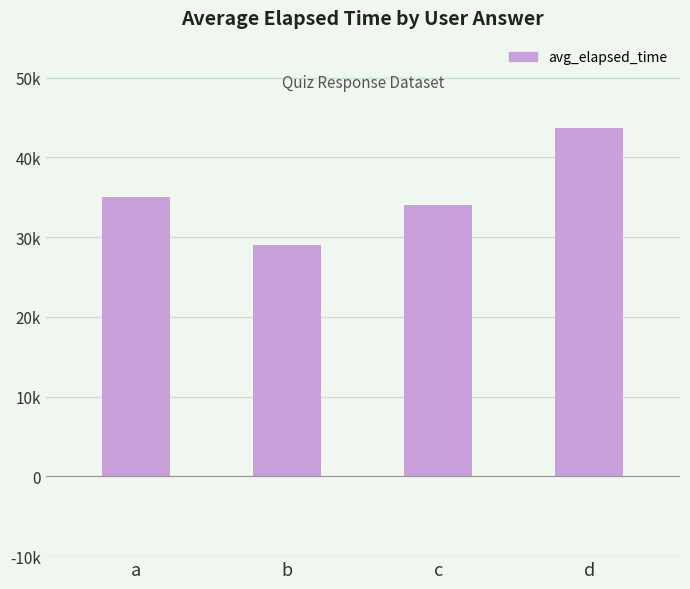

Reading left to right, transcribe all the data shown in this chart.

35000	29000	34000	43750